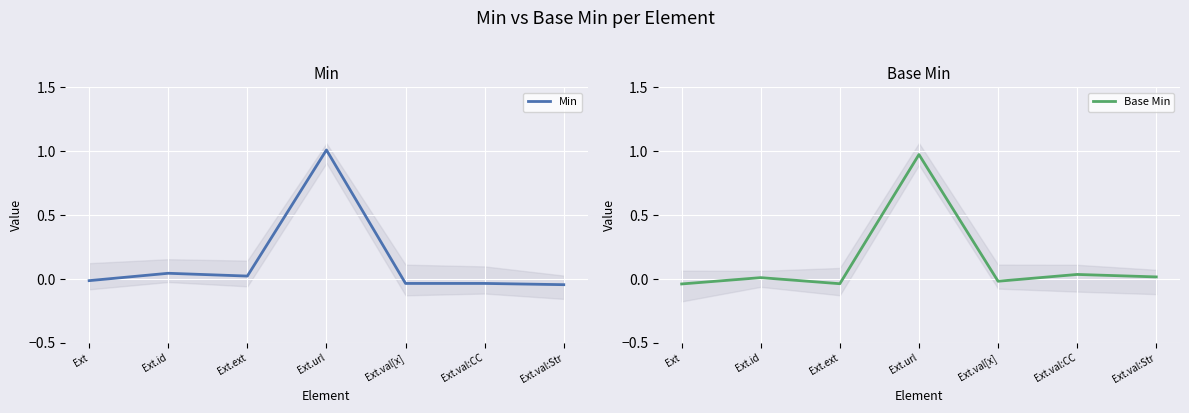

What are all the series names shown in the legend?

Min, Base Min